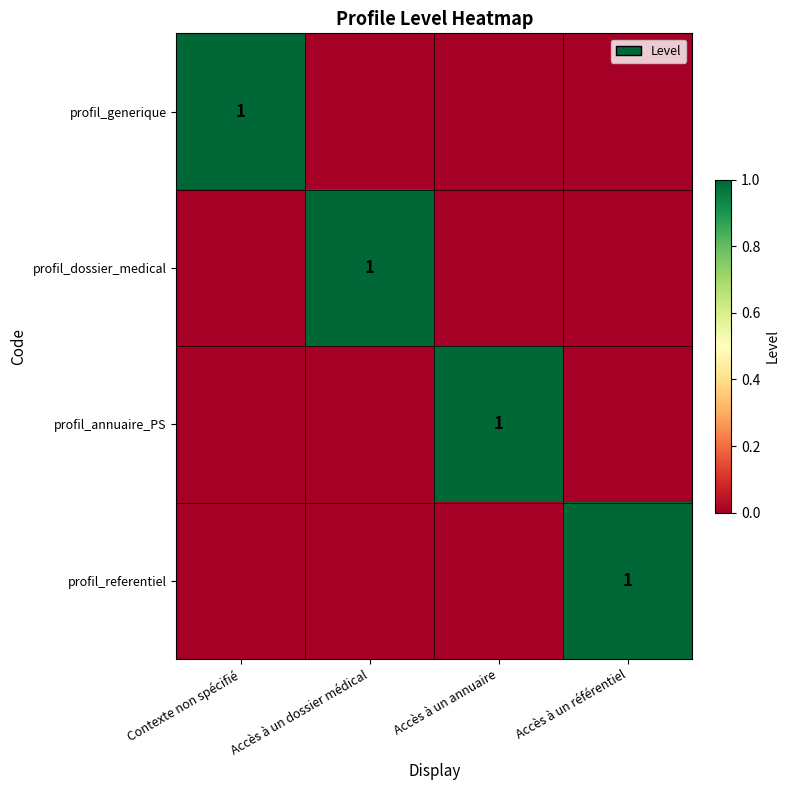

Which has a higher value, Accès à un annuaire or Accès à un dossier médical?

Accès à un annuaire